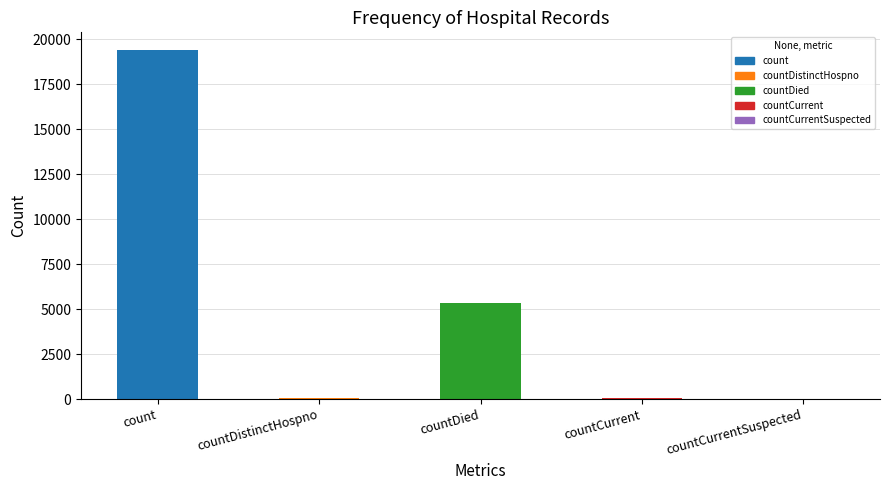

Is it true that the value at countCurrentSuspected is 9760?

False